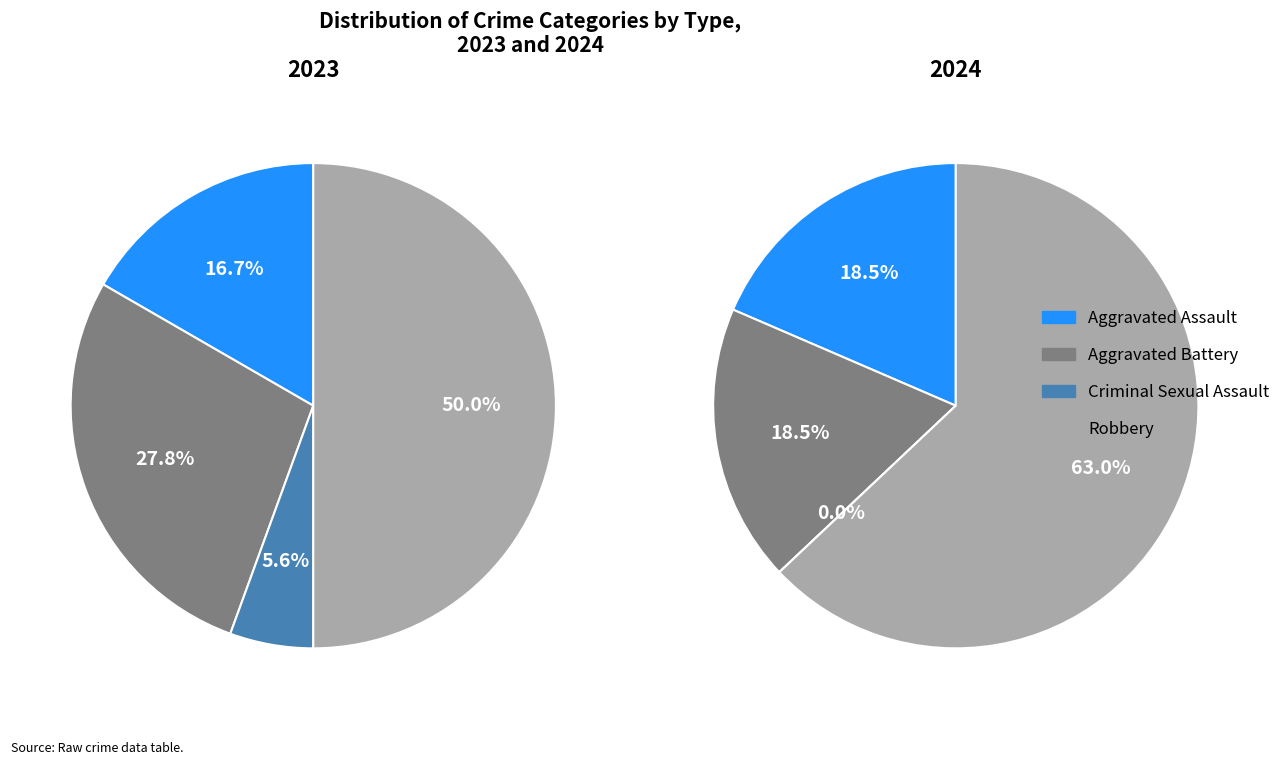

Is it true that Aggravated Battery is 28% of the pie?

True